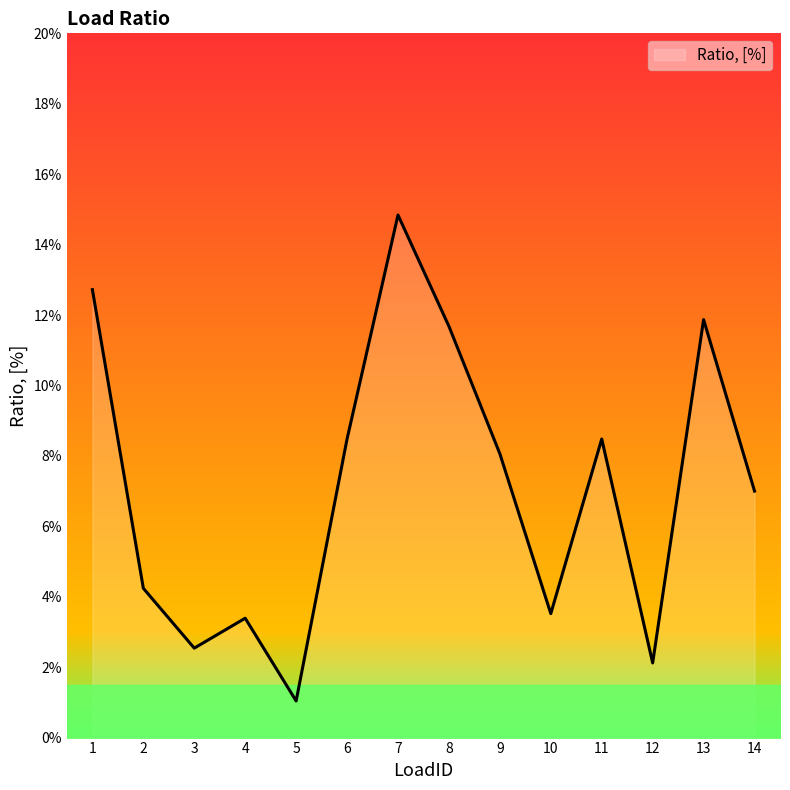

What is the value of the 6th point from the left?

0.1